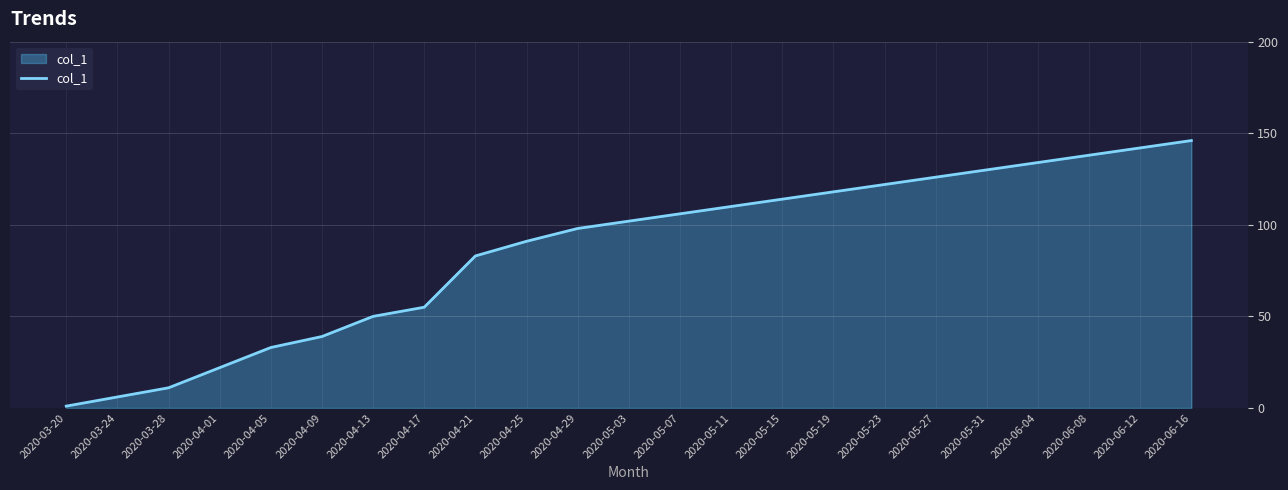

What is the difference between the maximum and minimum values?

145